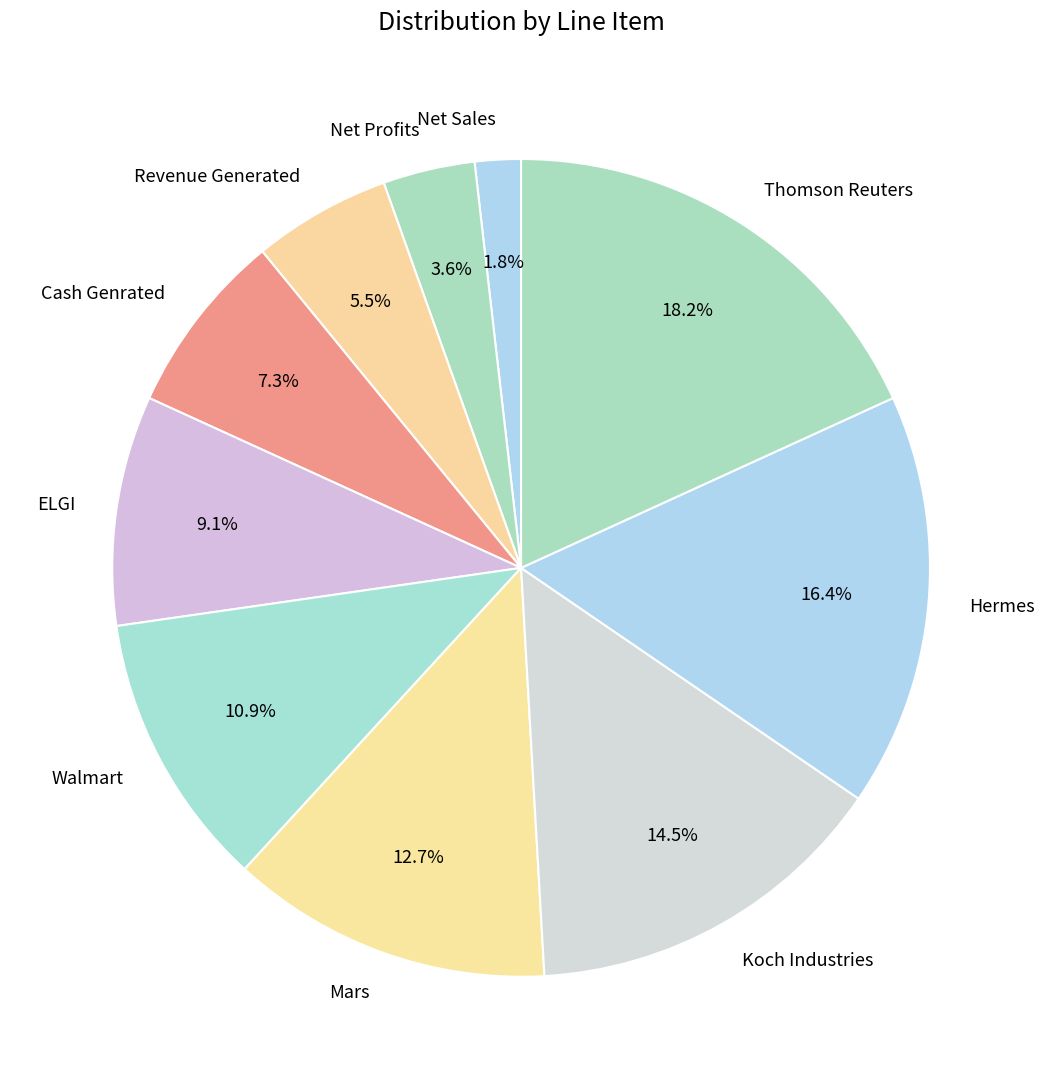

How many segments does this pie chart have?

10